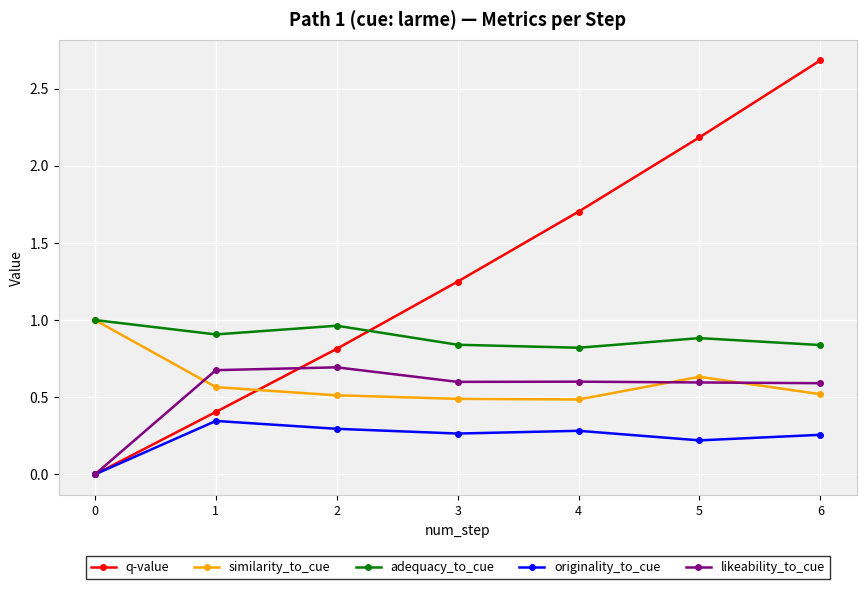

Which series changed the most between 2 and 6?

q-value